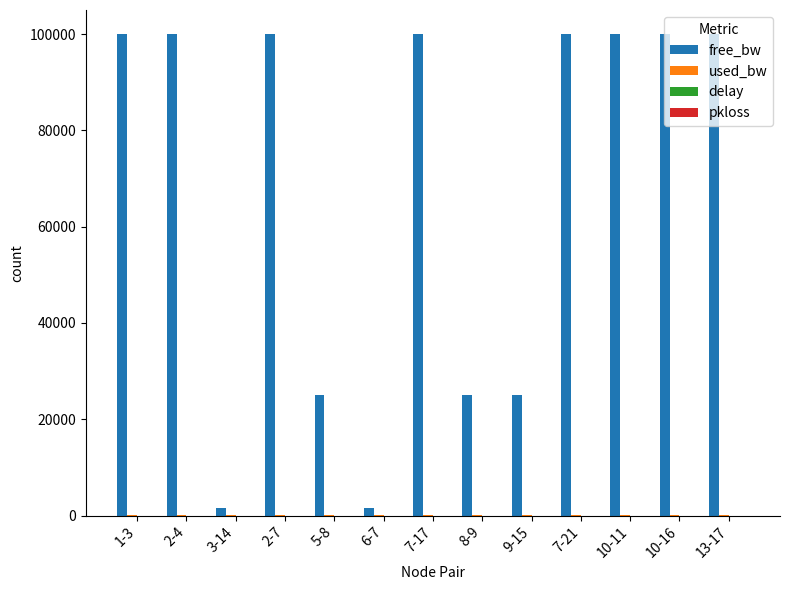

Which series changed the most between 5-8 and 10-11?

free_bw